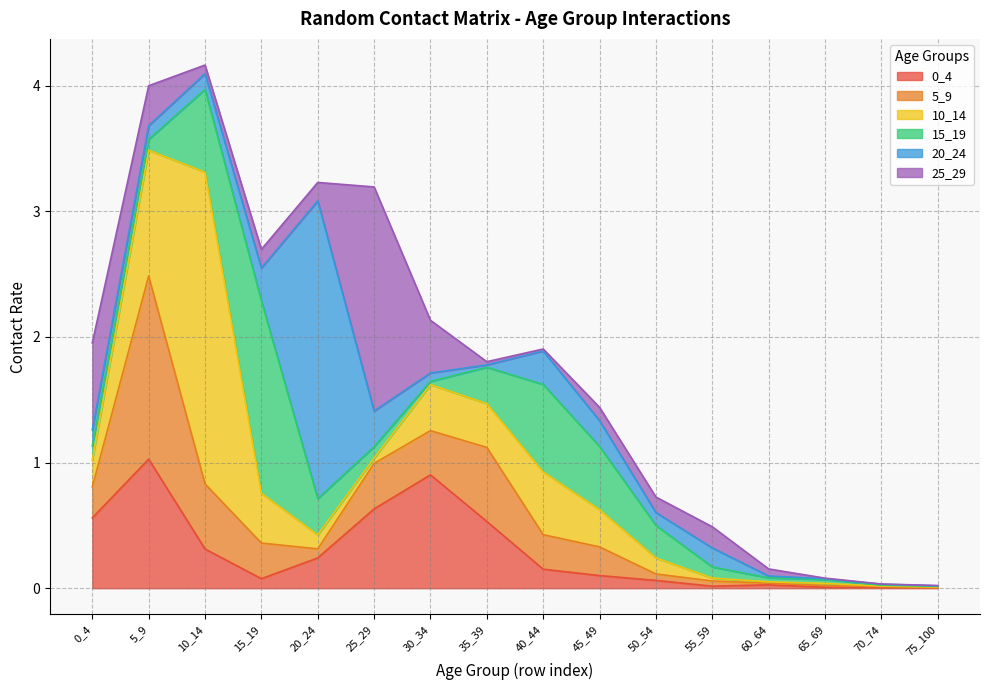

The value of 5_9 at 0_4 is 0.2. True or false?

True